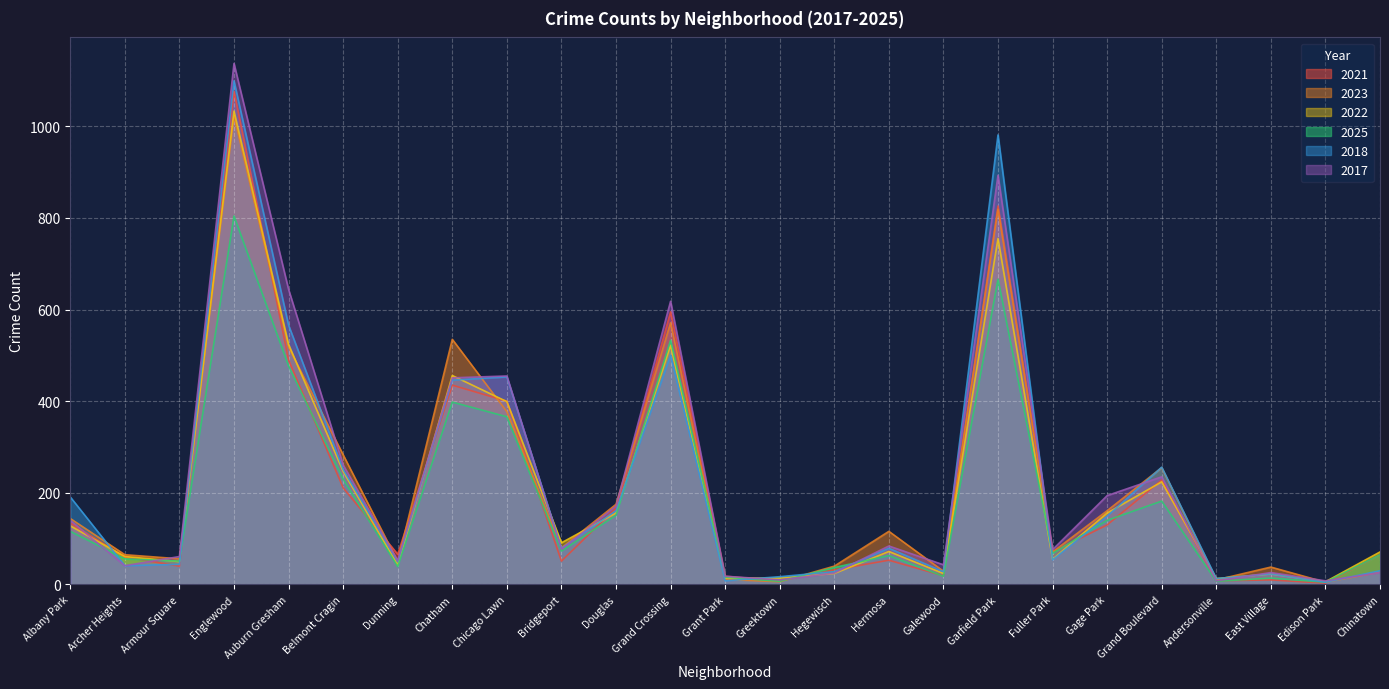

The value of 2017 at Grand Boulevard is 334. True or false?

False